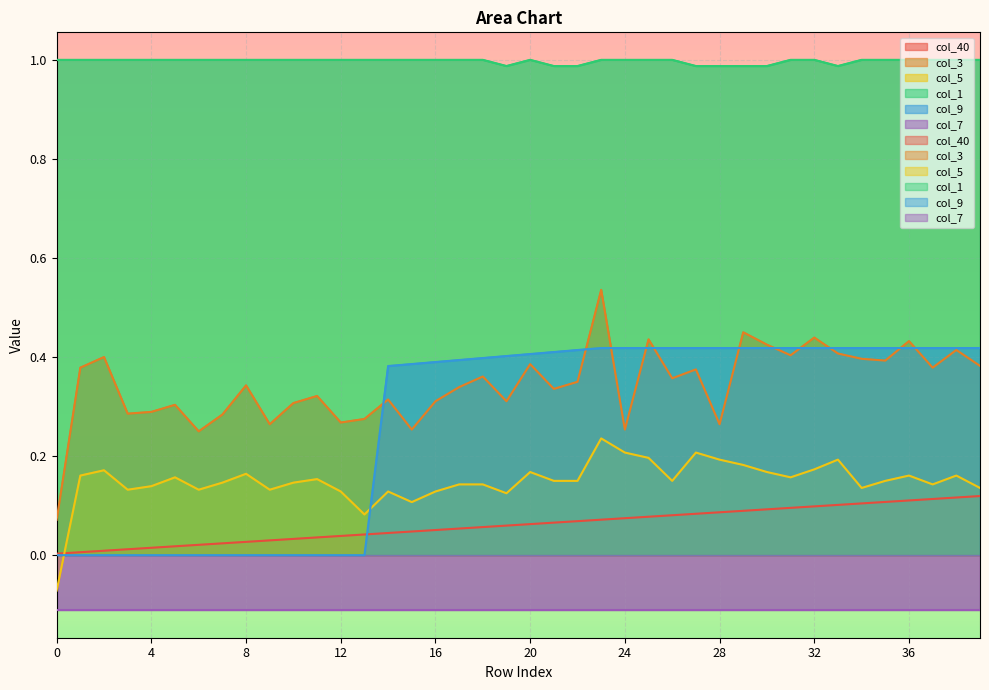

True or false: col_40 has a value of 0.1 at 34.

True